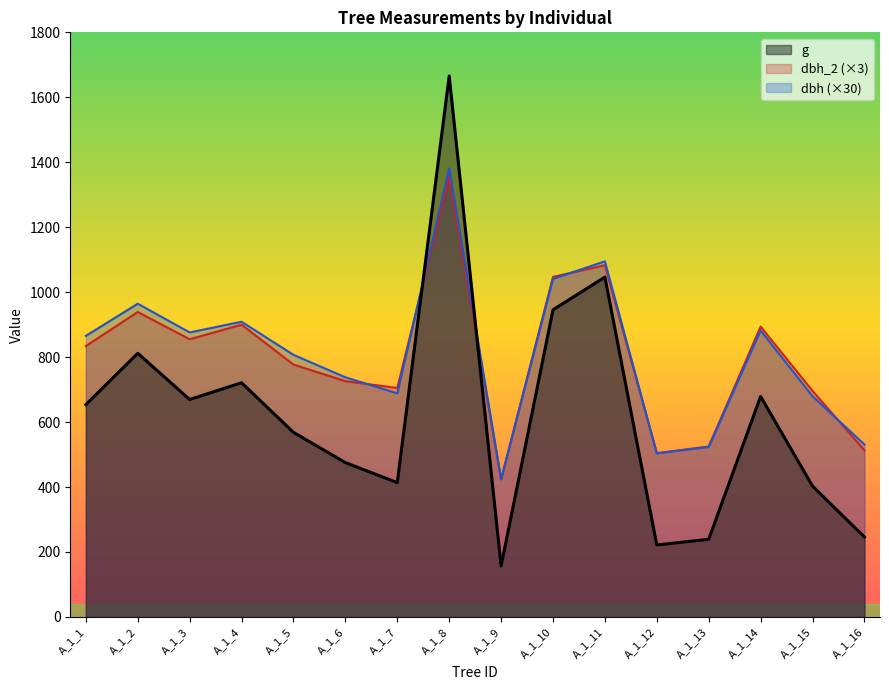

How many lines are shown in the chart?

3